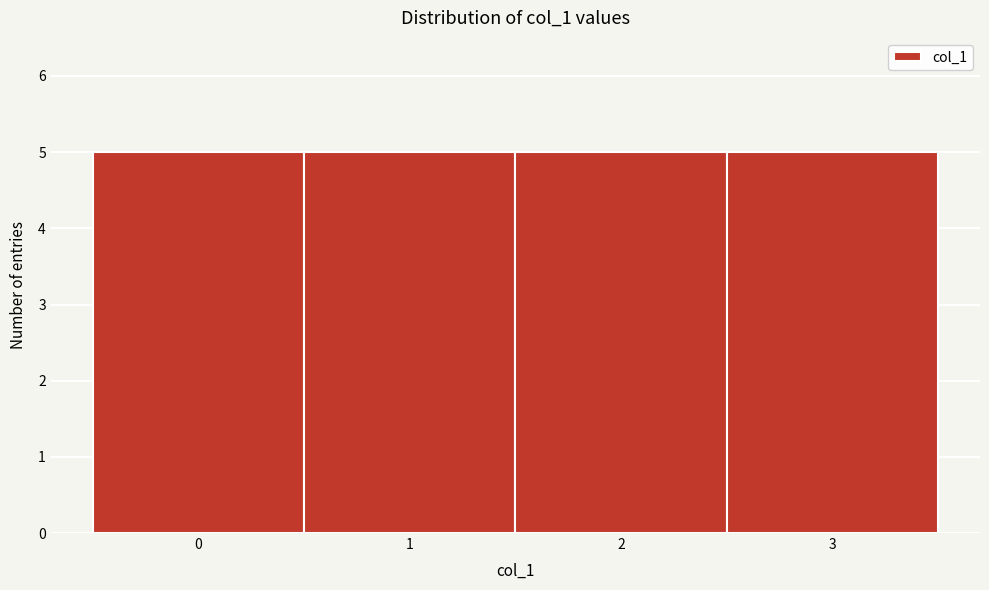

Reading left to right, transcribe this chart: for each bar, give the range it covers on the x-axis and its height. The values are not printed on the chart, so give them approximately, as read against the axis.

-0.5 to 0.5: 5
0.5 to 1.5: 5
1.5 to 2.5: 5
2.5 to 3.5: 5